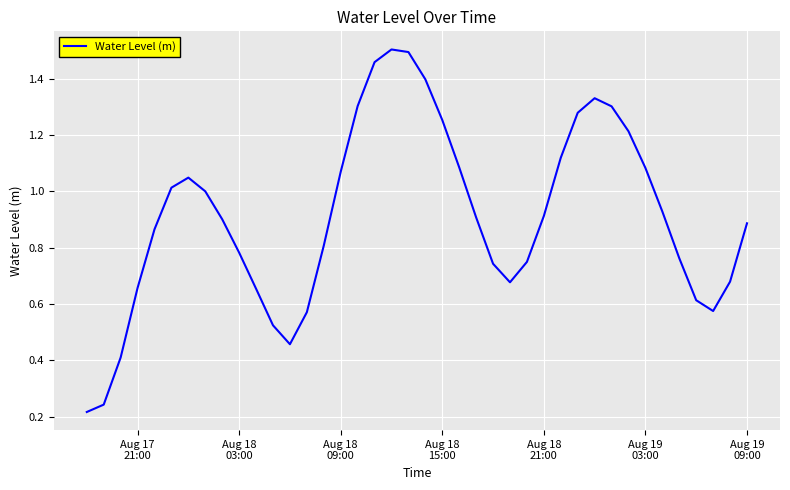

Does the chart have visible grid lines?

Yes